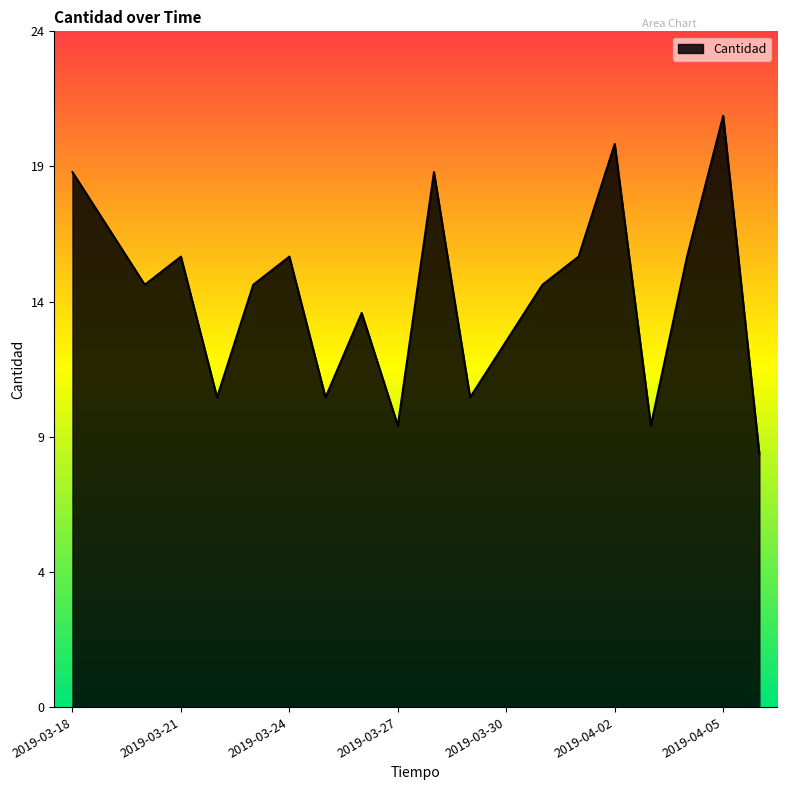

Where is the first local maximum?

2019-03-21